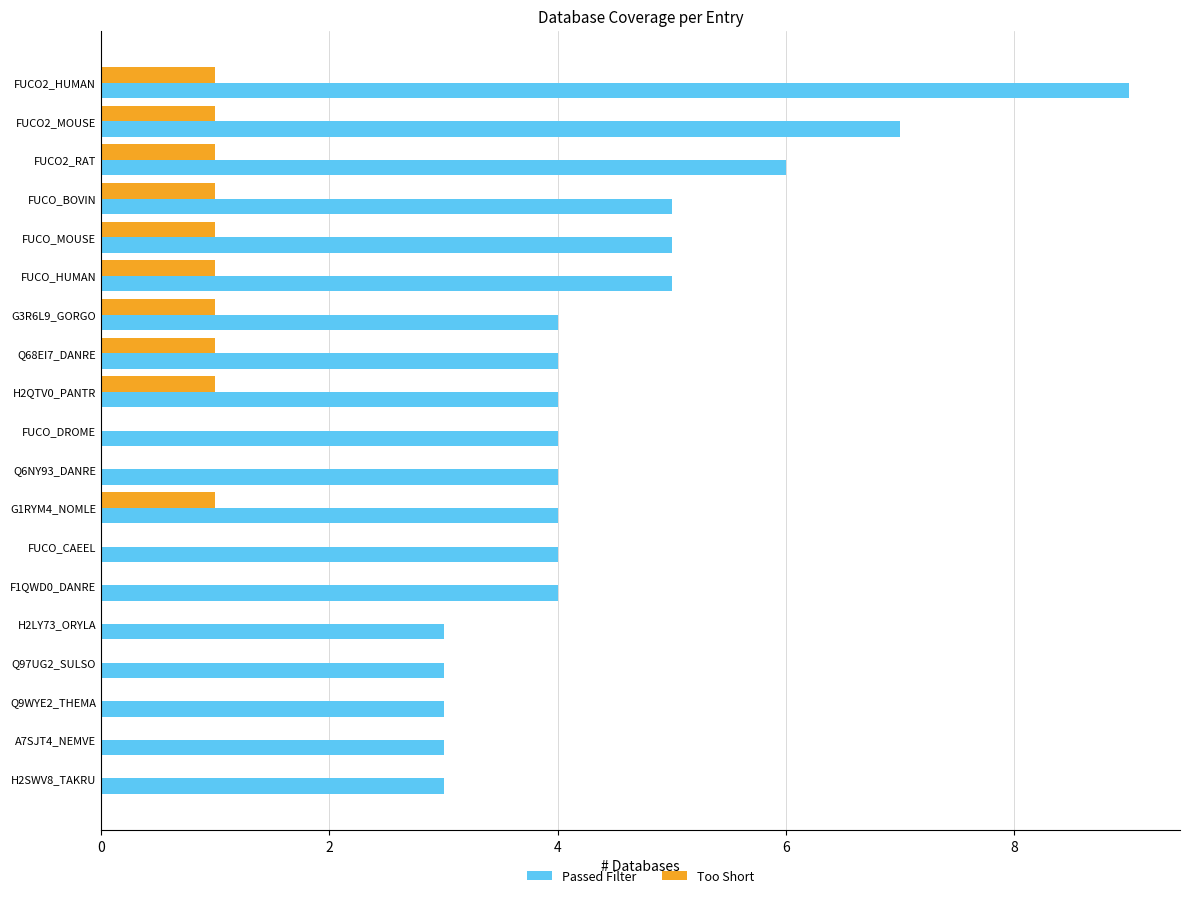

The Passed Filter series shows 5 at FUCO_BOVIN. True or false?

True